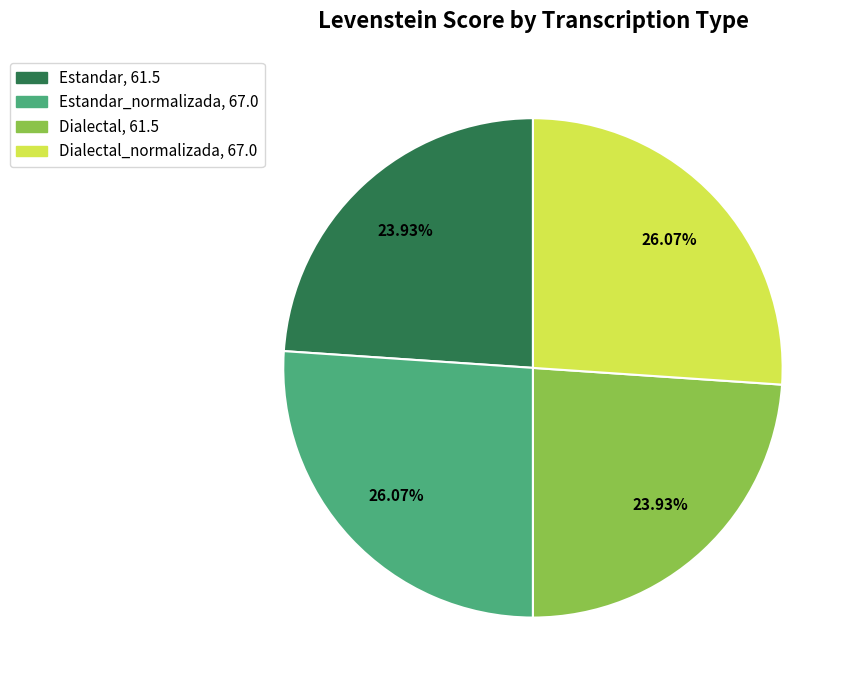

To the nearest percent, what is the average slice percentage?

25%